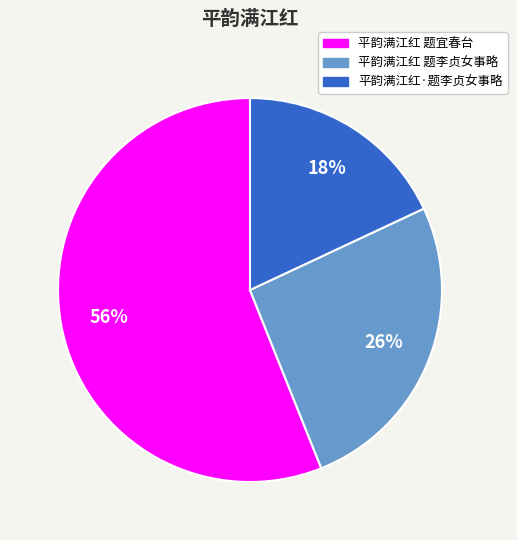

True or false: 平韵满江红·题李贞女事略 accounts for 18% of the total.

True